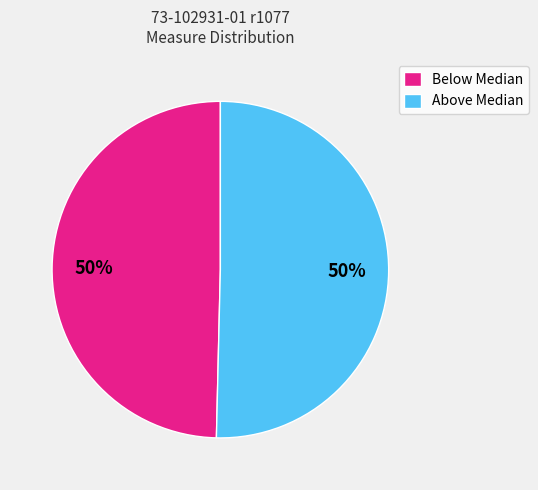

To the nearest percent, what percentage of the pie is Below Median?

50%